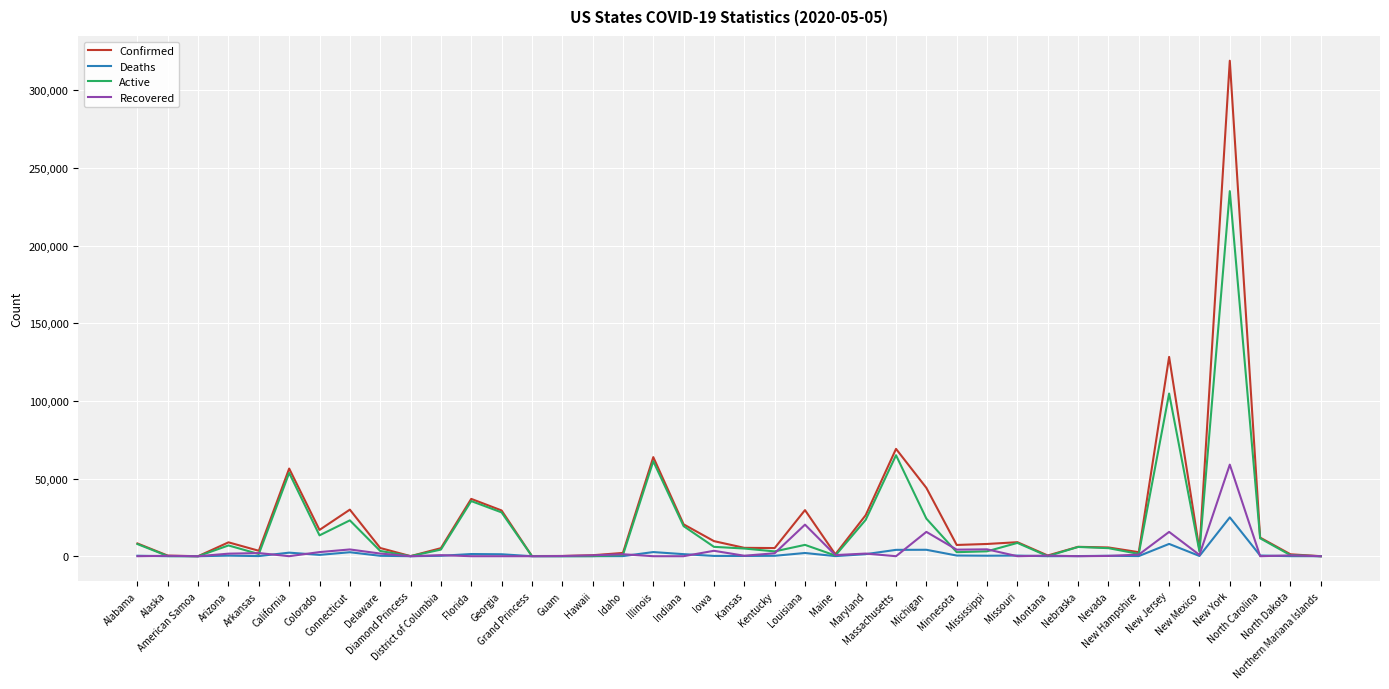

What is the sum of the Active values at Kansas and Louisiana?

12229